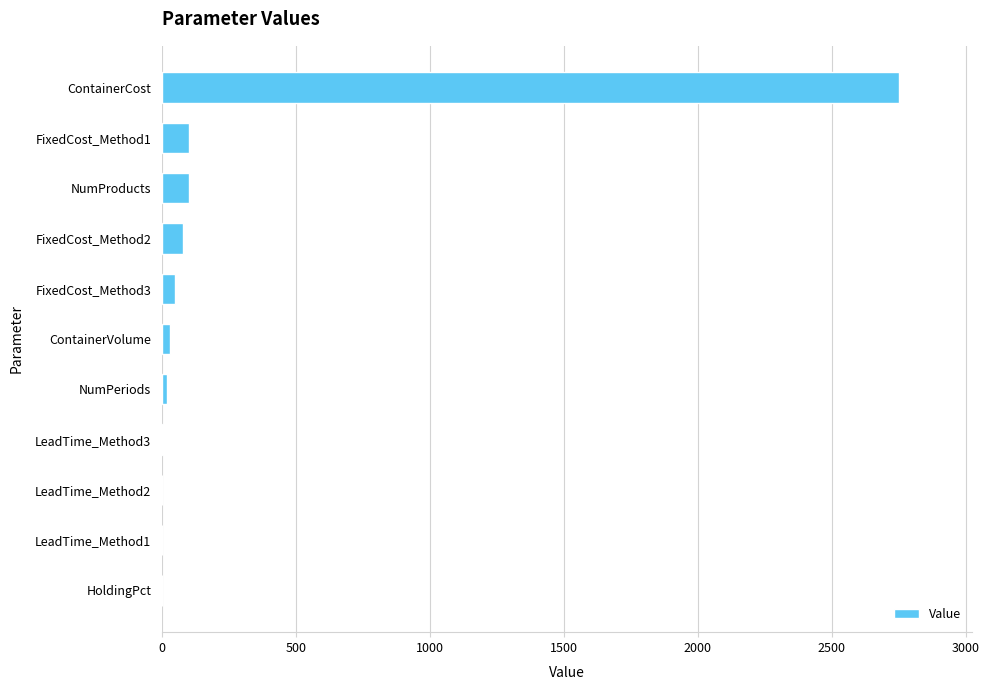

What is the maximum value shown in the chart?

2750.0